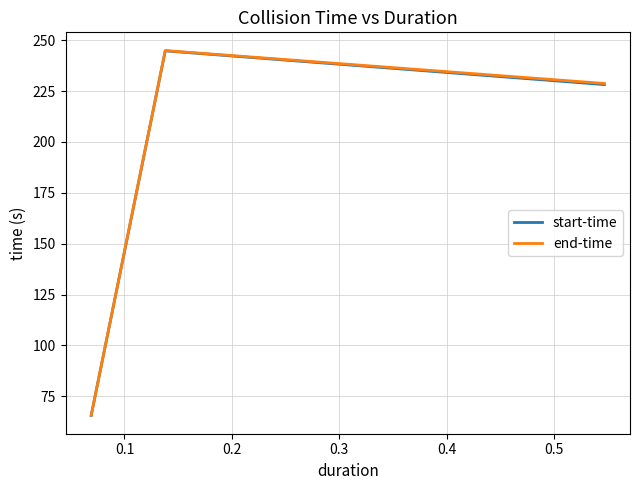

Which series has the widest spread of values?

end-time